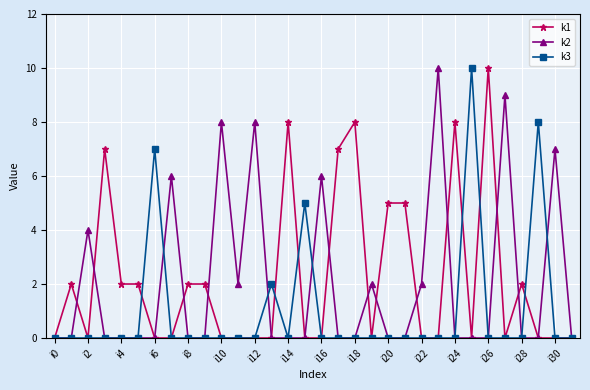

What is the greatest value displayed?

10